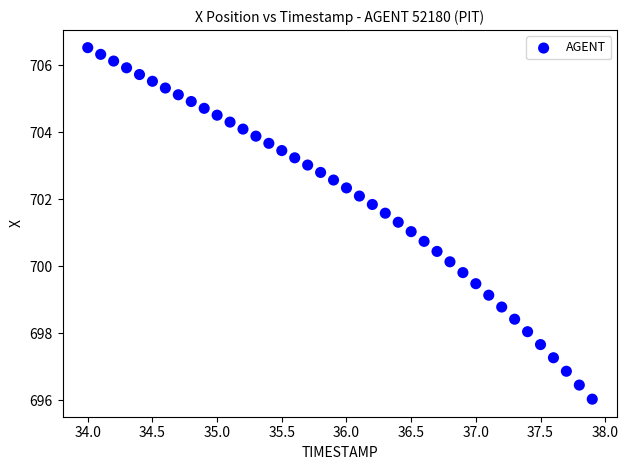

What is the range of Y values (max minus min)?

10.5